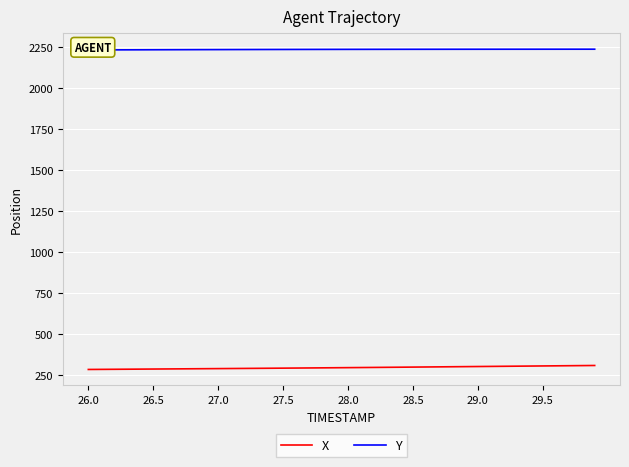

Is it true that X equals 534.8 at 38?

False